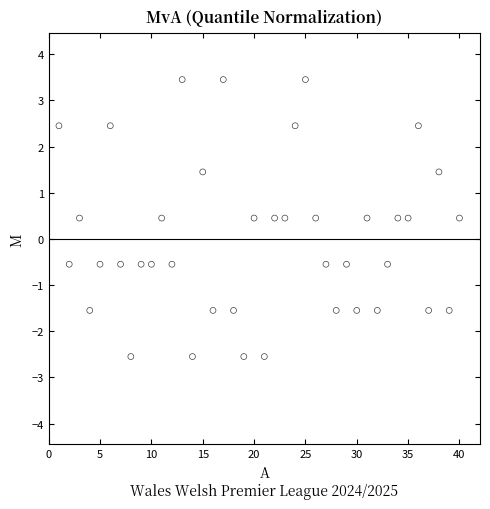

What is the range of Y values (max minus min)?

6.0